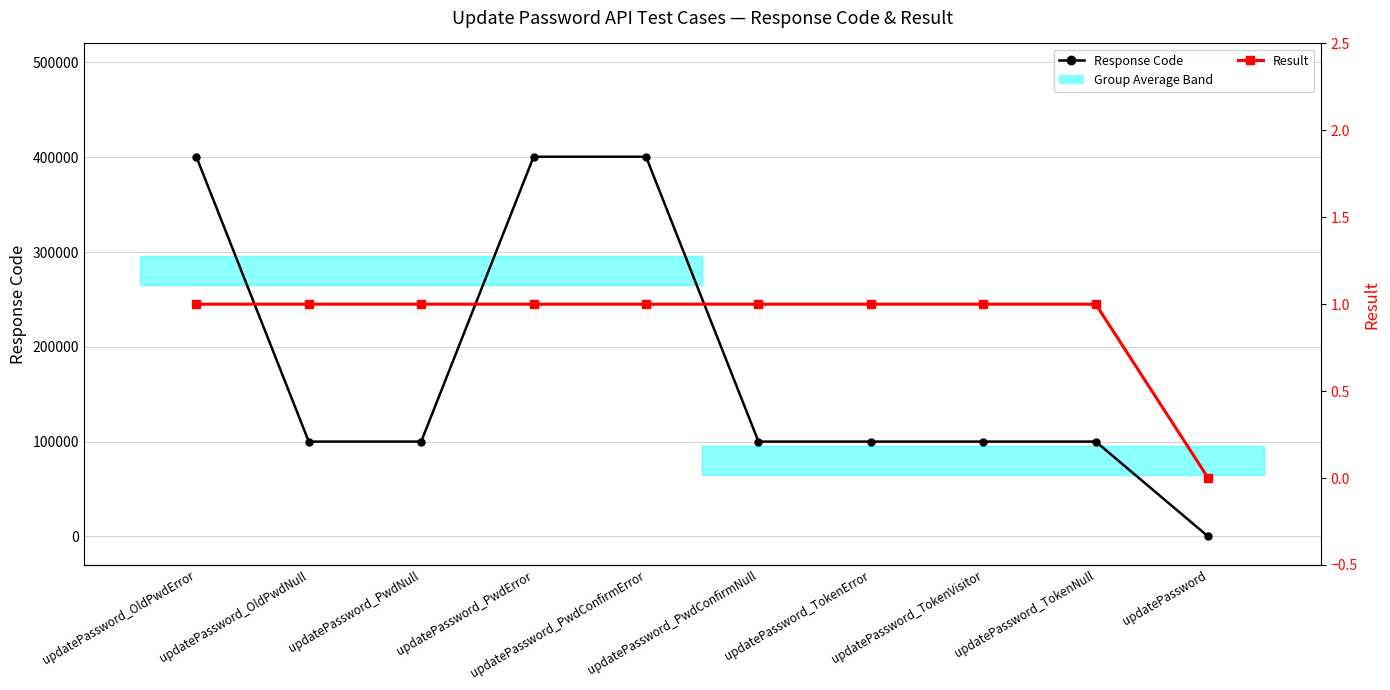

Where is Response Code nearest to the value 200253?

updatePassword_TokenError